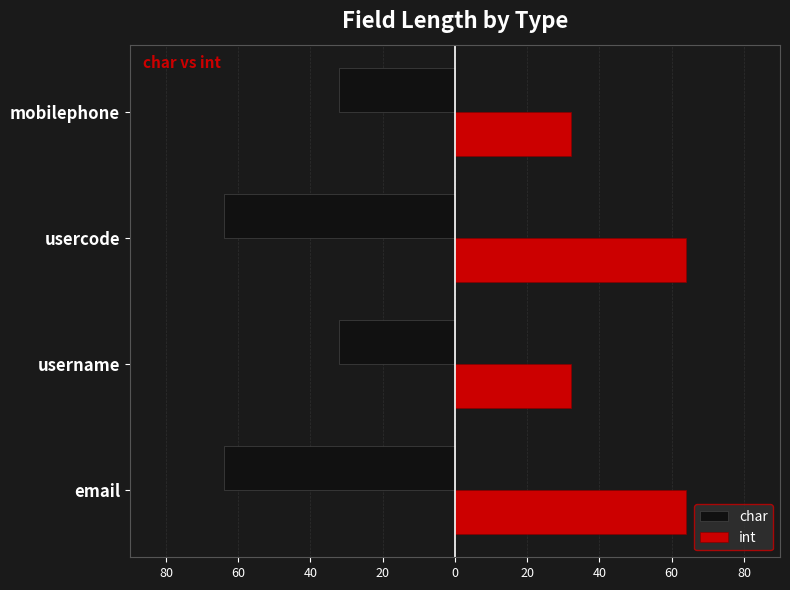

What are all the series names shown in the legend?

char, int